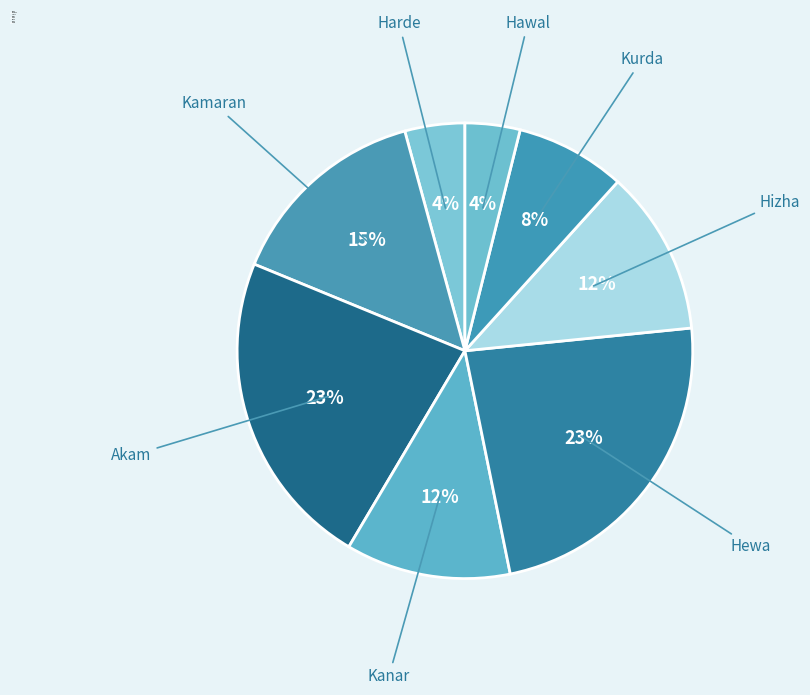

What percentage is the Kanar slice, to the nearest percent?

12%